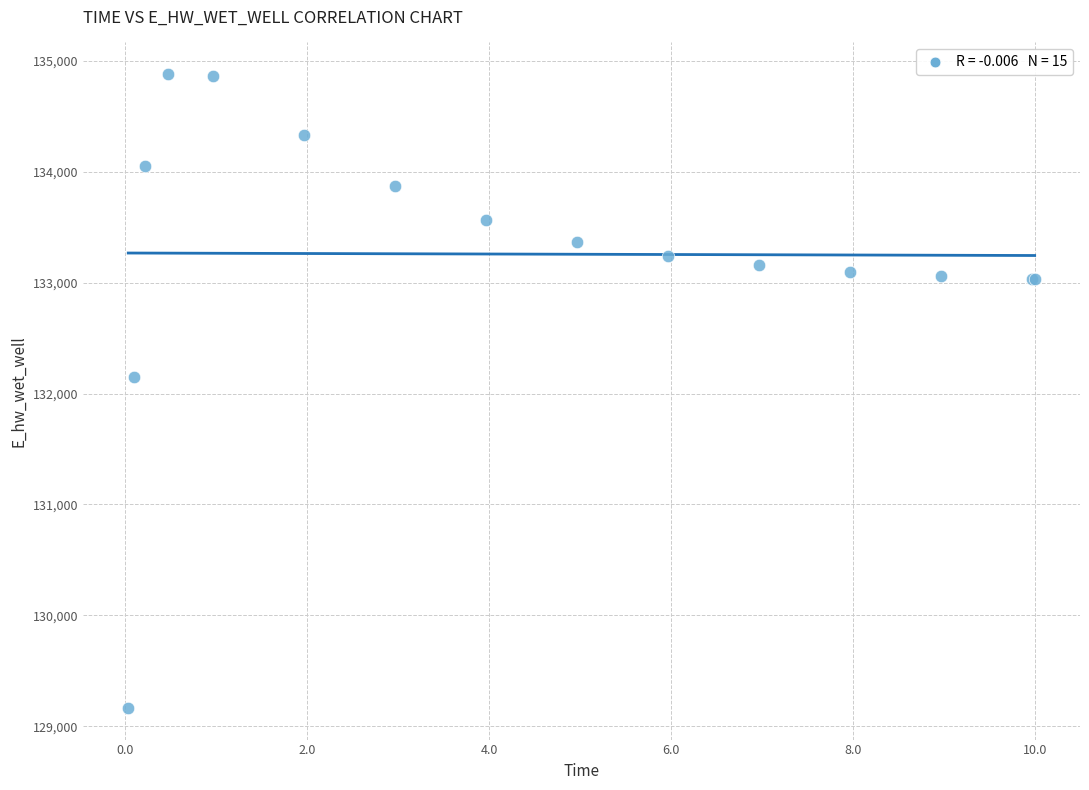

What Y value in the scatter plot is closest to 132023?

132148.0